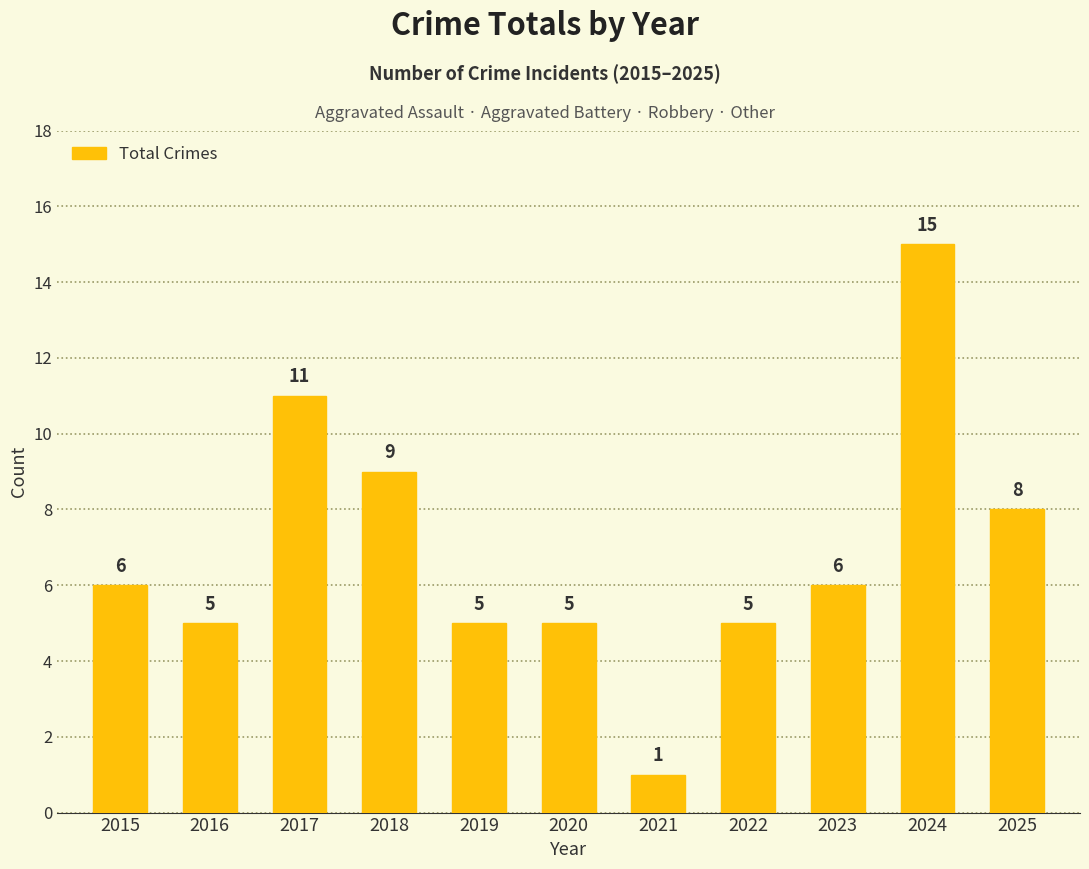

Which label corresponds to the largest value in the chart?

2024